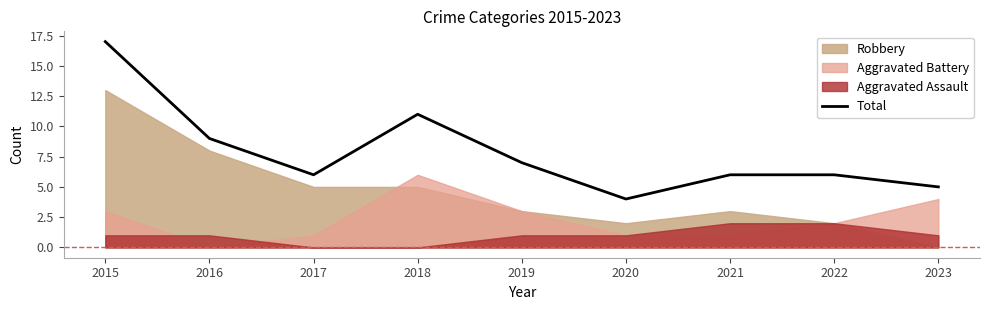

How many interior local peaks (higher than both neighbors) does the data have?

1